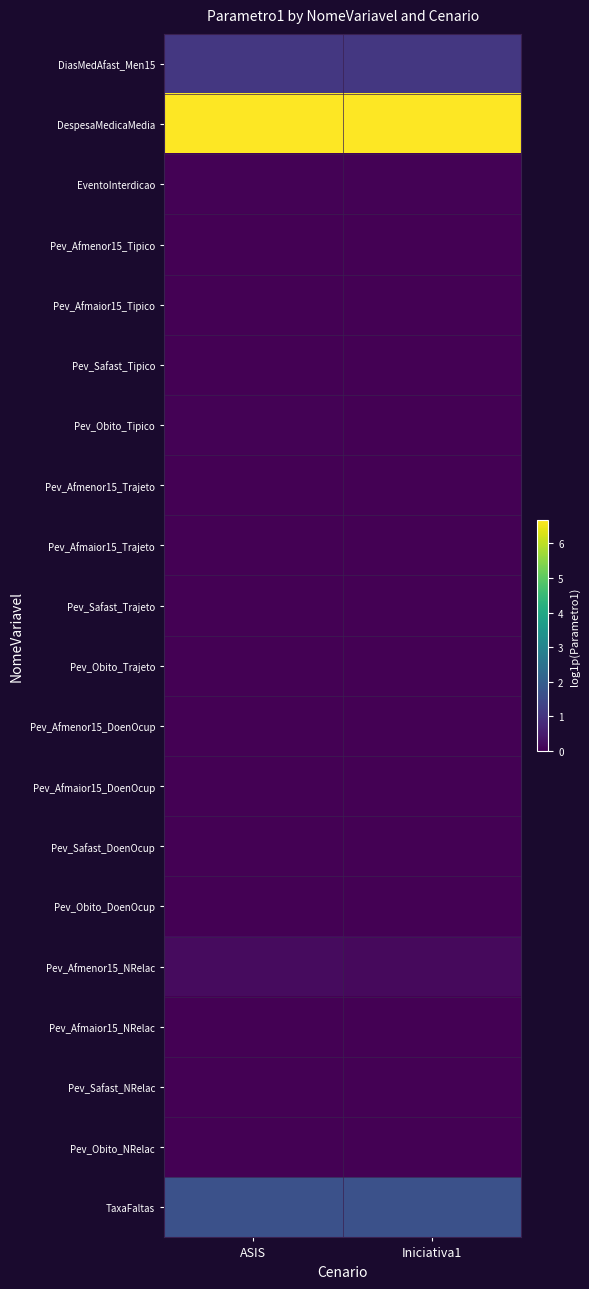

Which has a higher value, Iniciativa1 or ASIS?

Iniciativa1